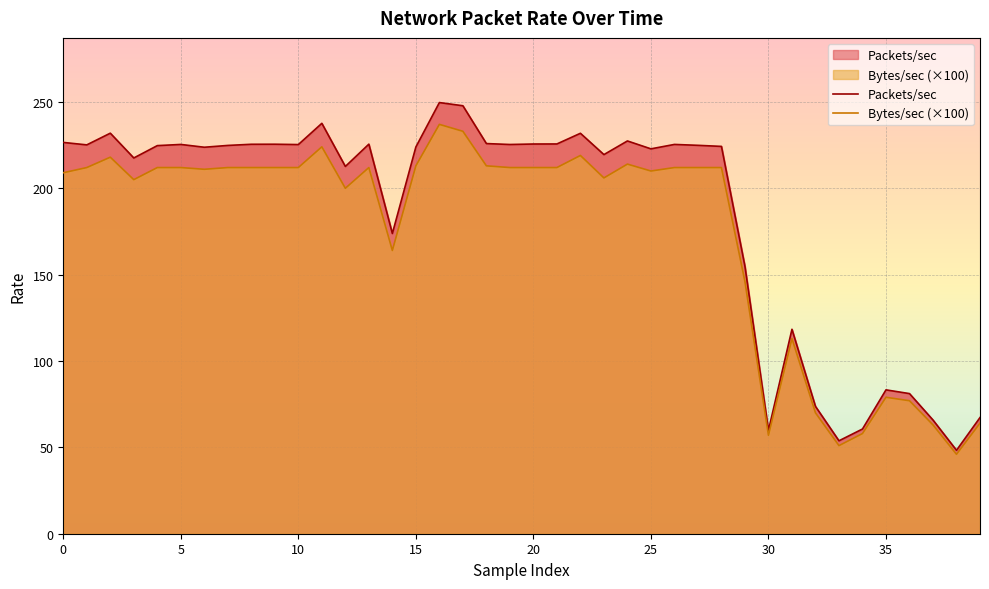

What is the total value across all series at 33?

104.8